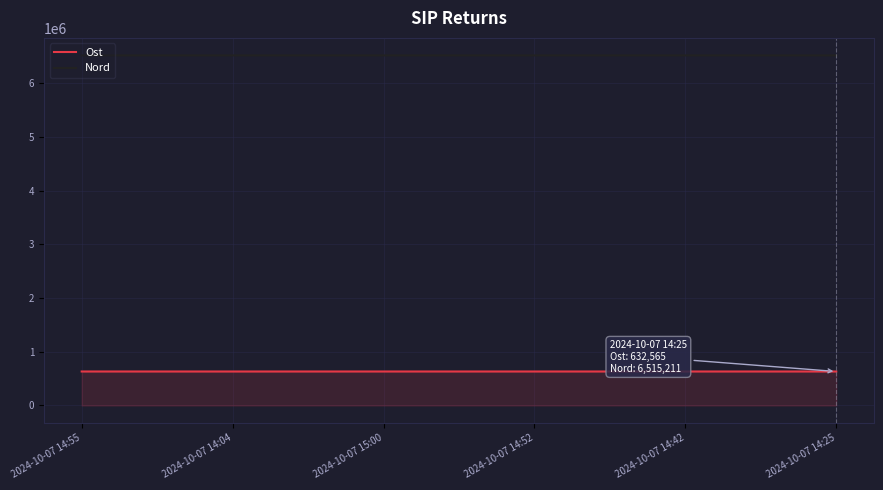

What is the lowest value of the Ost series?

632526